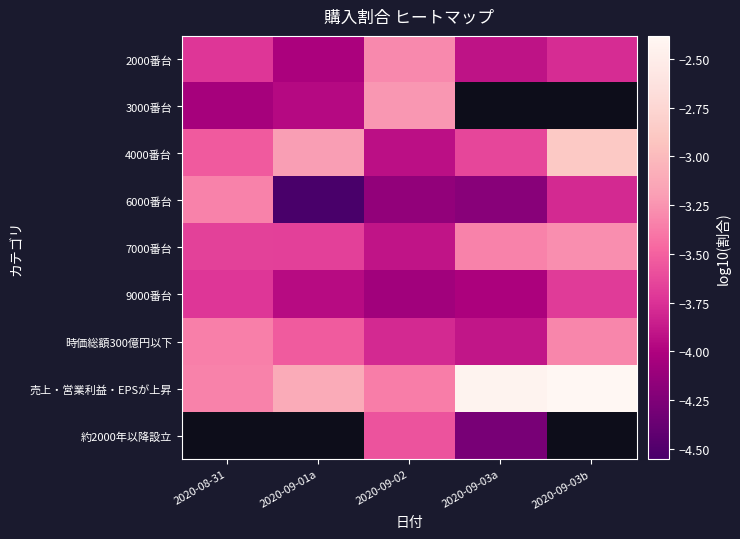

The 時価総額300億円以下 series shows -3.3 at 2020-09-03b. True or false?

True